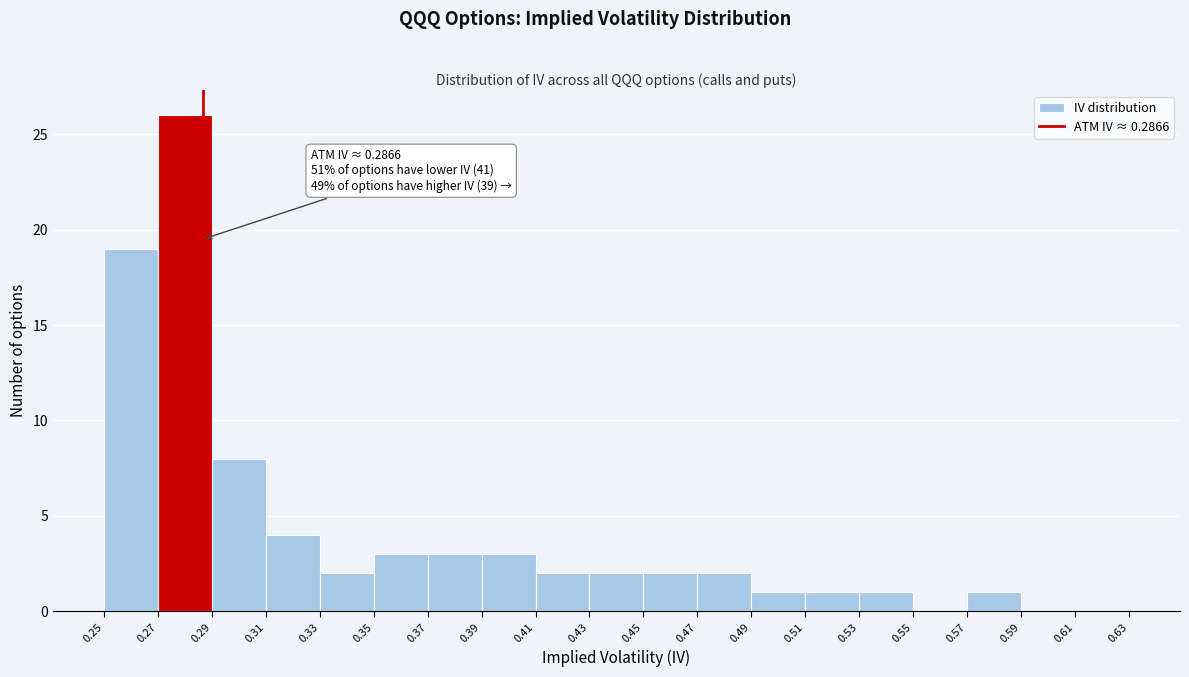

Which range on the x-axis has the tallest bar?

0.27 to 0.29